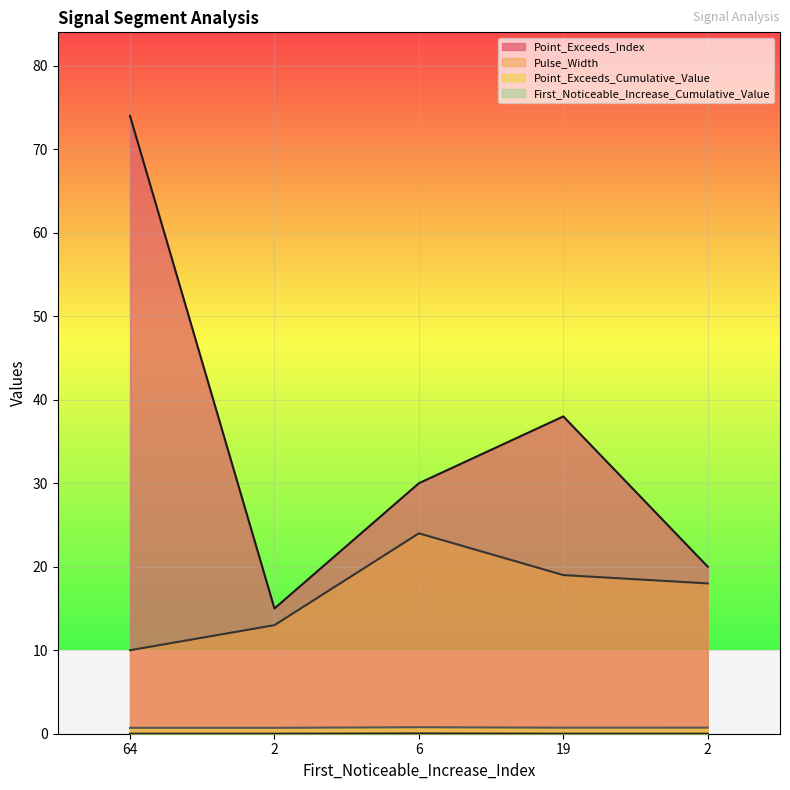

Where is the first local minimum for Point_Exceeds_Index?

2